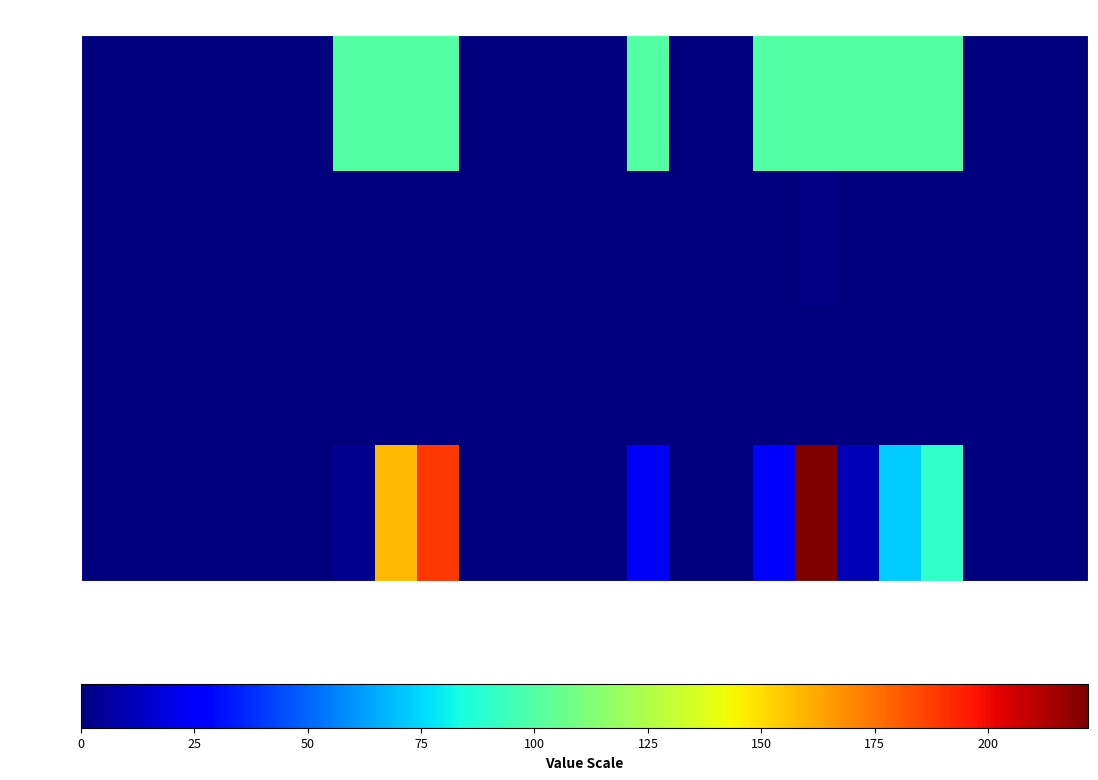

Reading right to left, list all the values displayed in this chart.

OK: 7:00-7:59=0	6:00-6:59=0	5:00-5:59=0	4:00-4:59=91	3:00-3:59=72	2:00-2:59=11	1:00-1:59=222	0:00-0:59=27	23:00-23:59=0	22:00-22:59=0	21:00-21:59=24	20:00-20:59=0	19:00-19:59=0	18:00-18:59=0	17:00-17:59=0	16:00-16:59=189	15:00-15:59=158	14:00-14:59=4	13:00-13:59=0	12:00-12:59=0	11:00-11:59=0	10:00-10:59=0	9:00-9:59=0	8:00-8:59=0
Trace: 7:00-7:59=0	6:00-6:59=0	5:00-5:59=0	4:00-4:59=0	3:00-3:59=0	2:00-2:59=0	1:00-1:59=0	0:00-0:59=0	23:00-23:59=0	22:00-22:59=0	21:00-21:59=0	20:00-20:59=0	19:00-19:59=0	18:00-18:59=0	17:00-17:59=0	16:00-16:59=0	15:00-15:59=0	14:00-14:59=0	13:00-13:59=0	12:00-12:59=0	11:00-11:59=0	10:00-10:59=0	9:00-9:59=0	8:00-8:59=0
Scan: 7:00-7:59=0	6:00-6:59=0	5:00-5:59=0	4:00-4:59=0	3:00-3:59=0	2:00-2:59=0	1:00-1:59=1	0:00-0:59=0	23:00-23:59=0	22:00-22:59=0	21:00-21:59=0	20:00-20:59=0	19:00-19:59=0	18:00-18:59=0	17:00-17:59=0	16:00-16:59=0	15:00-15:59=0	14:00-14:59=0	13:00-13:59=0	12:00-12:59=0	11:00-11:59=0	10:00-10:59=0	9:00-9:59=0	8:00-8:59=0
Rate: 7:00-7:59=0	6:00-6:59=0	5:00-5:59=0	4:00-4:59=100	3:00-3:59=100	2:00-2:59=100	1:00-1:59=100	0:00-0:59=100	23:00-23:59=0	22:00-22:59=0	21:00-21:59=100	20:00-20:59=0	19:00-19:59=0	18:00-18:59=0	17:00-17:59=0	16:00-16:59=100	15:00-15:59=100	14:00-14:59=100	13:00-13:59=0	12:00-12:59=0	11:00-11:59=0	10:00-10:59=0	9:00-9:59=0	8:00-8:59=0